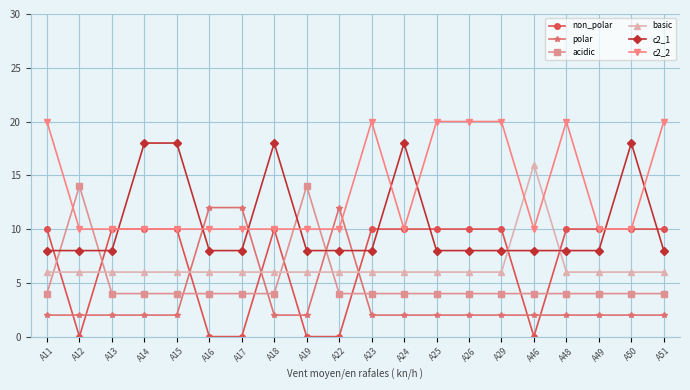

True or false: acidic has more than 0 interior local peaks.

True